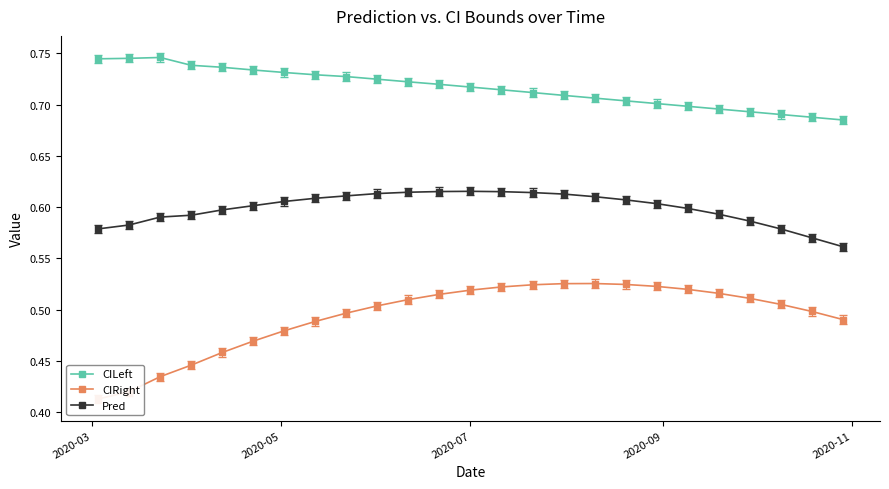

True or false: Pred and CILeft intersect in this chart.

False